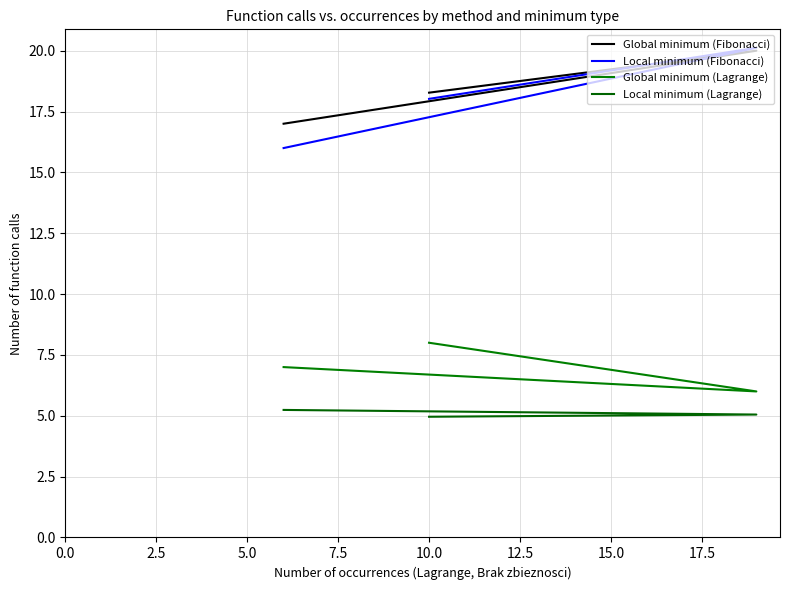

What is the lowest value of the Local minimum (Fibonacci) series?

16.0